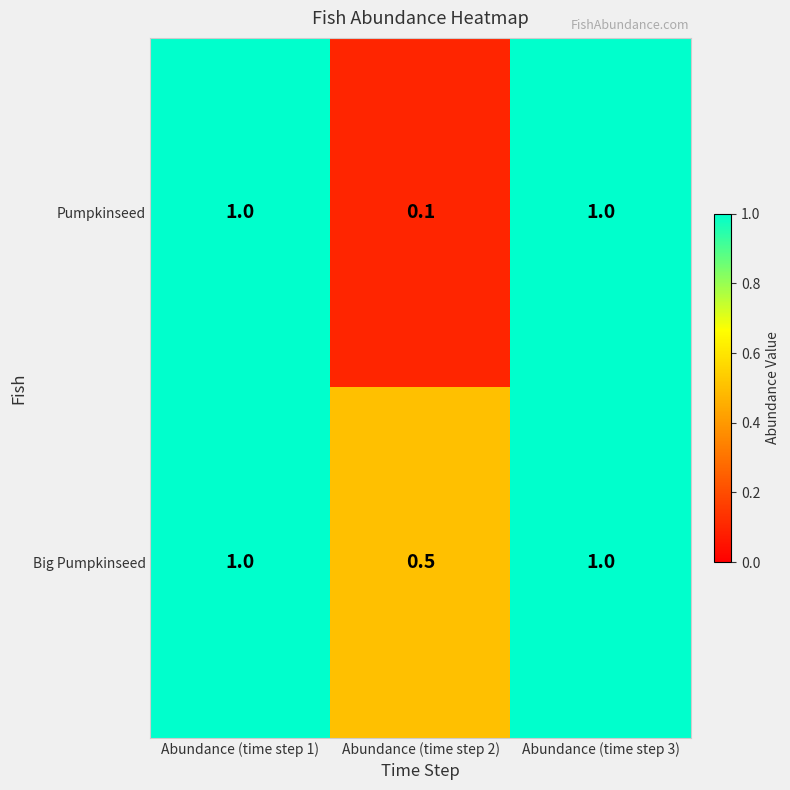

Is it true that Pumpkinseed equals 1.7 at Abundance (time step 1)?

False